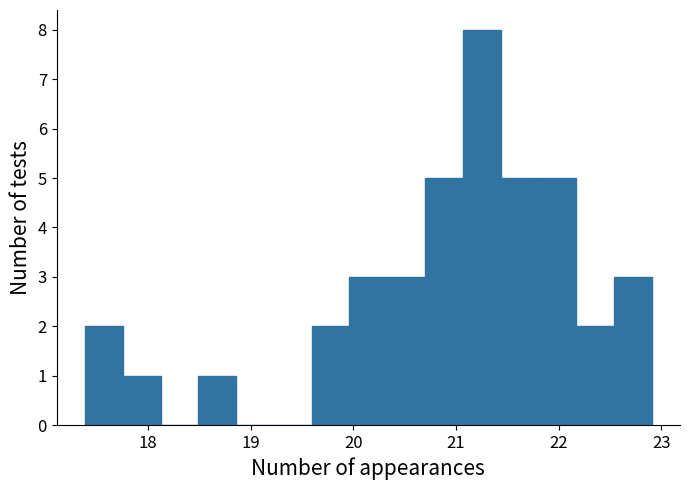

Read against the x-axis, roughly where is the centre of the tallest bar?

21.3